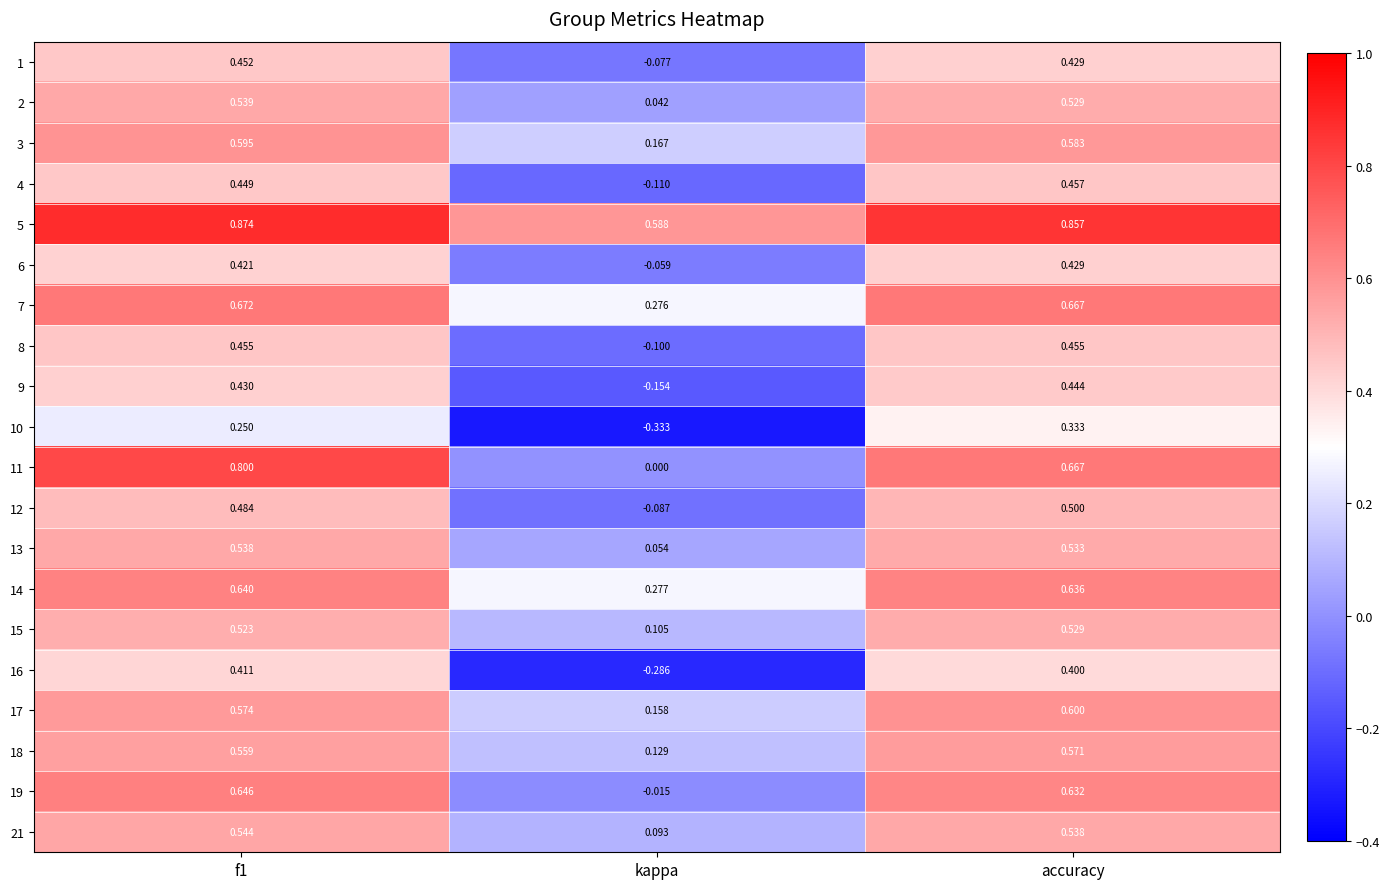

Which category has the lowest value in the 1 series?

kappa